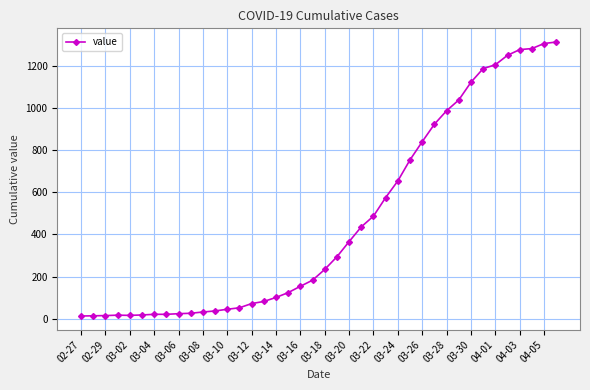

What is the difference between the maximum and minimum values?

1300